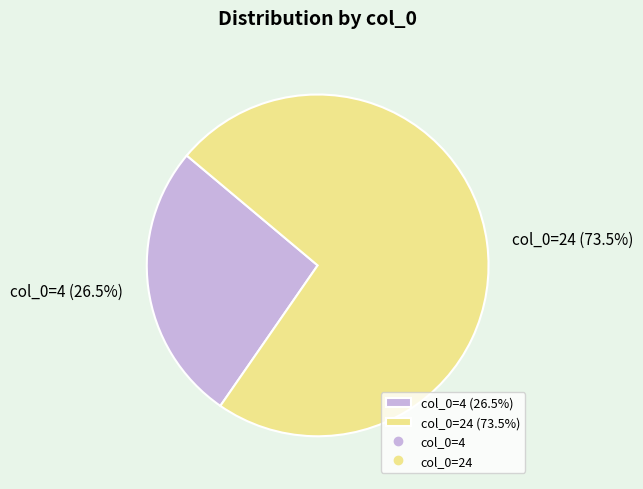

Which category has the smallest portion of the pie?

col_0=4 (26.5%)